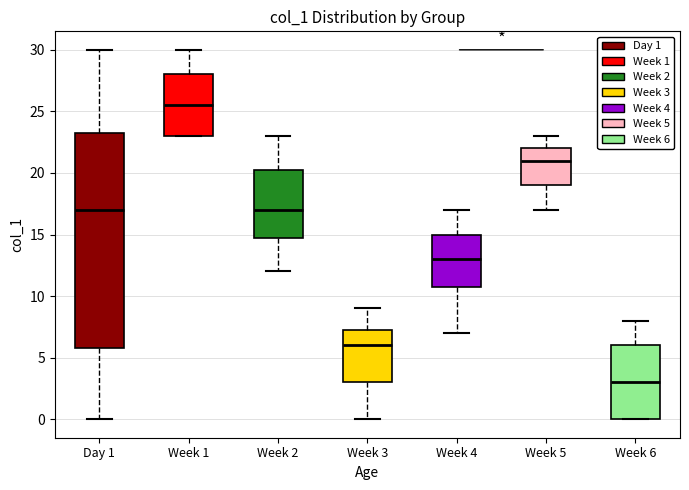

Reading left to right, read every box against the y-axis: the position of its median line, the range the box covers, and the ends of its whiskers. The values are not printed on the chart, so give them approximately, as read against the axis.

Day 1: median 17.0, box 6.0 to 23.5, whiskers 0.0 to 30.0
Week 1: median 25.5, box 23.0 to 28.0, whiskers 23.0 to 30.0
Week 2: median 17.0, box 15.0 to 20.5, whiskers 12.0 to 23.0
Week 3: median 6.0, box 3.0 to 7.5, whiskers 0.0 to 9.0
Week 4: median 13.0, box 11.0 to 15.0, whiskers 7.0 to 17.0
Week 5: median 21.0, box 19.0 to 22.0, whiskers 17.0 to 23.0
Week 6: median 3.0, box 0.0 to 6.0, whiskers 0.0 to 8.0